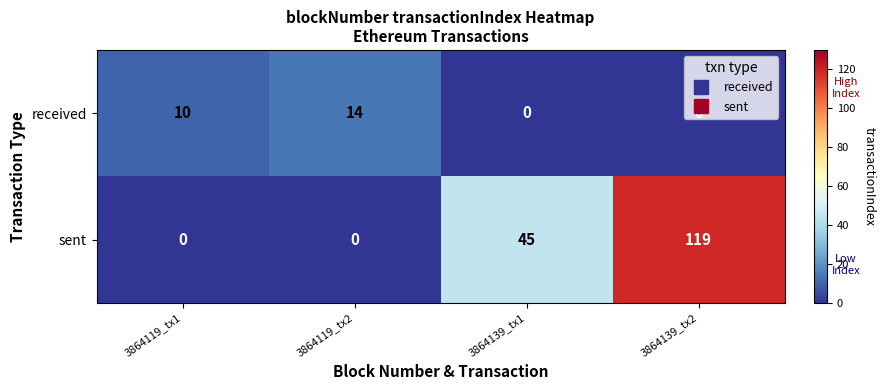

What is the difference between the maximum and minimum values in the sent series?

119